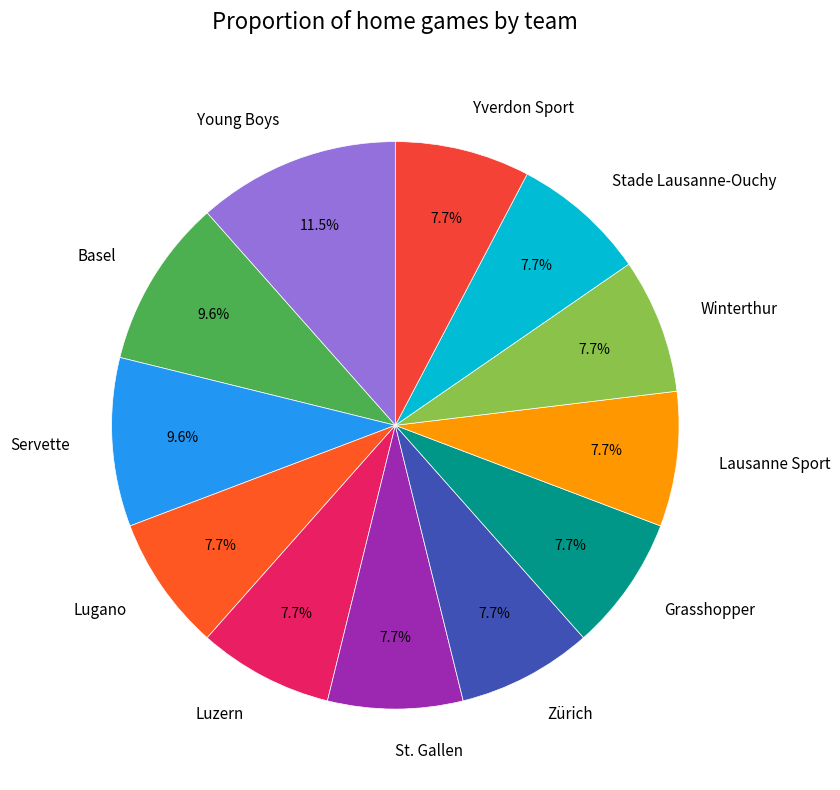

Approximately how many times larger is the value at Lausanne Sport compared to Zürich?

1.0